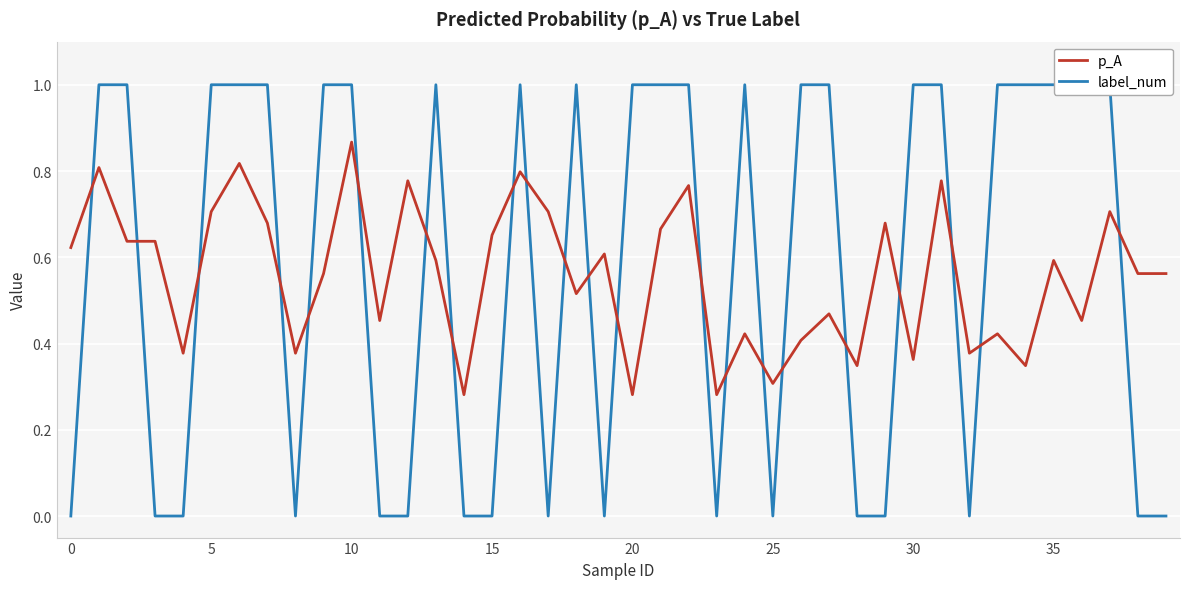

How many lines are shown in the chart?

2